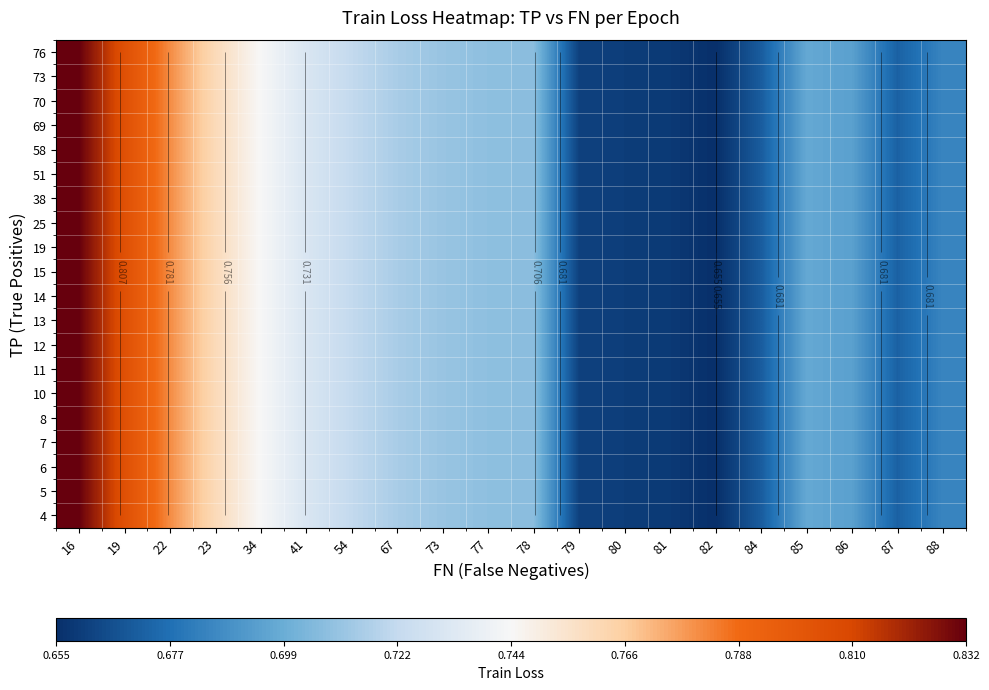

What is the smallest value displayed?

0.7